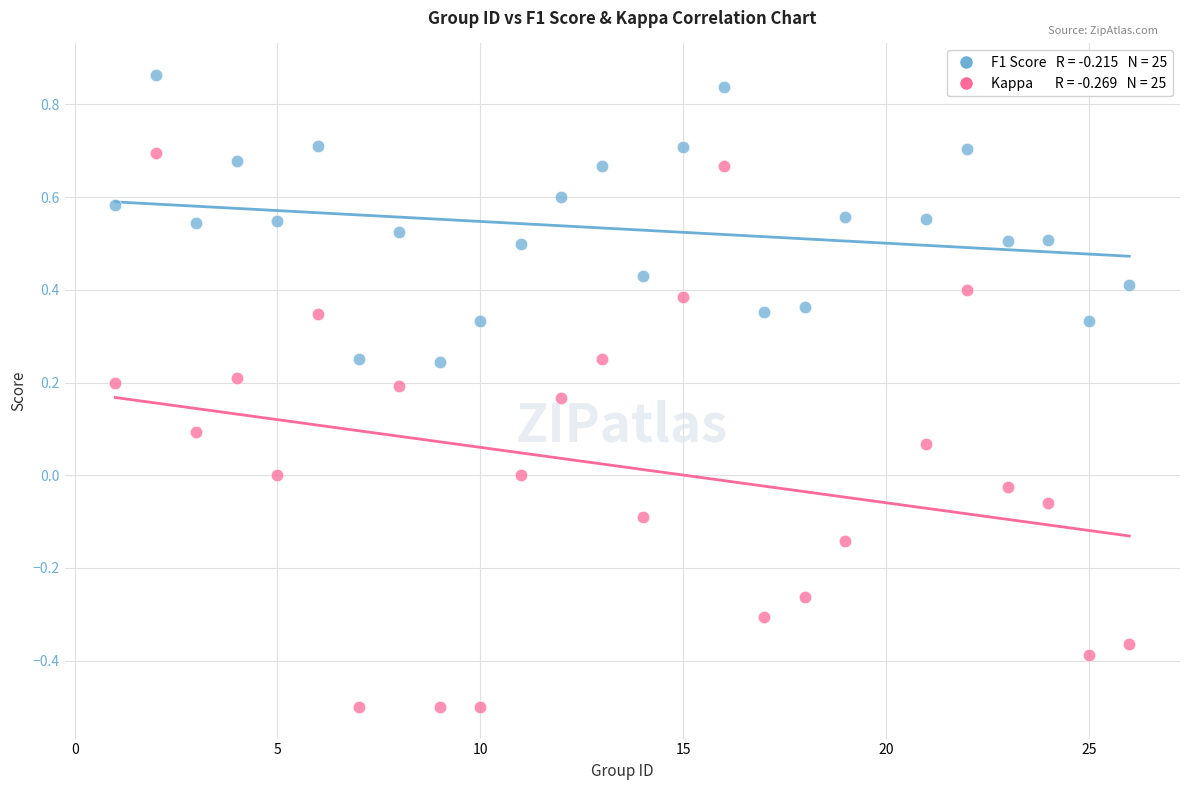

Across all data points, what is the range of X values (max minus min)?

25.0